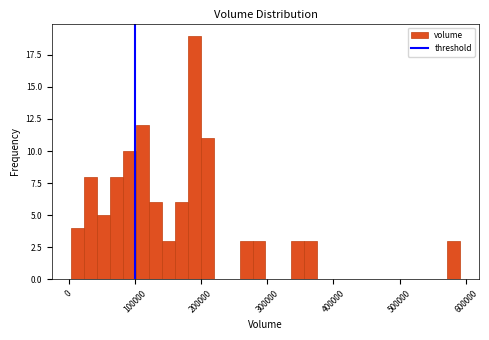

Around what value on the x-axis is the tallest bar? Give the approximate position of its centre, as read against the axis.

190000